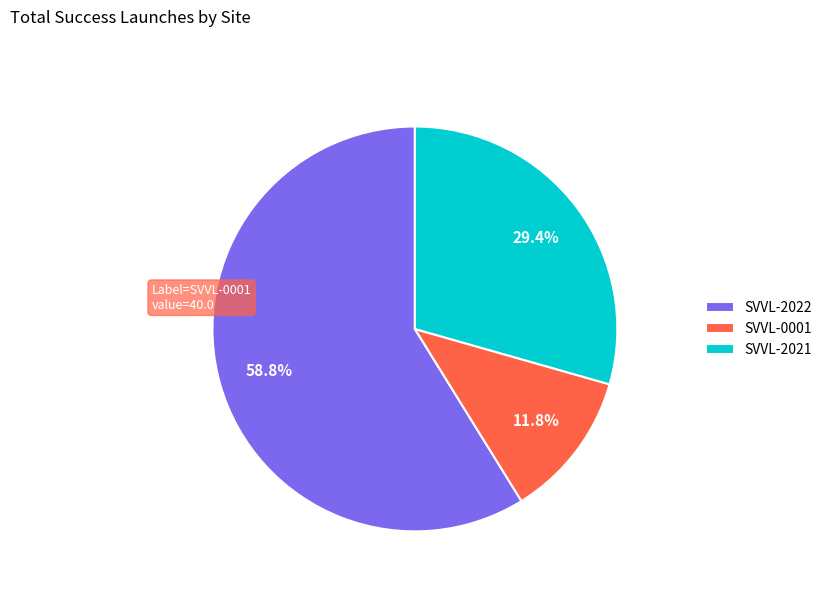

To the nearest percent, what percentage of the pie is SVVL-0001?

12%